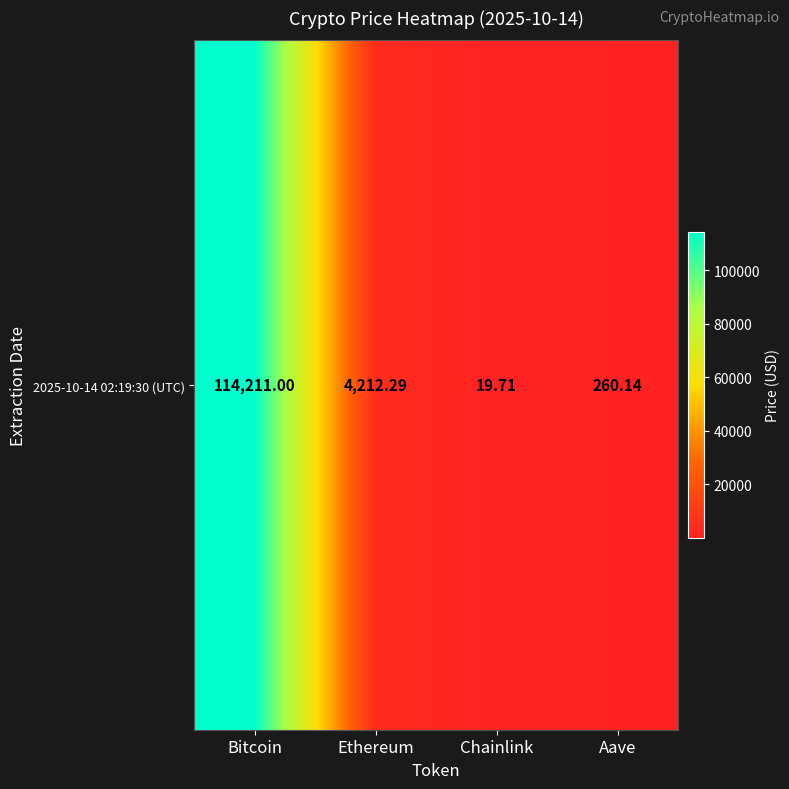

Between Ethereum and Bitcoin, which is larger?

Bitcoin